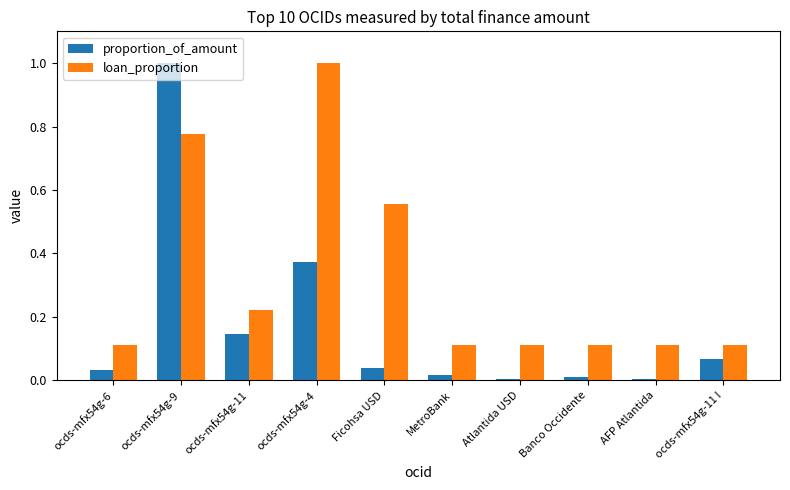

What is the label of the 2nd bar from the left?

ocds-mfx54g-9